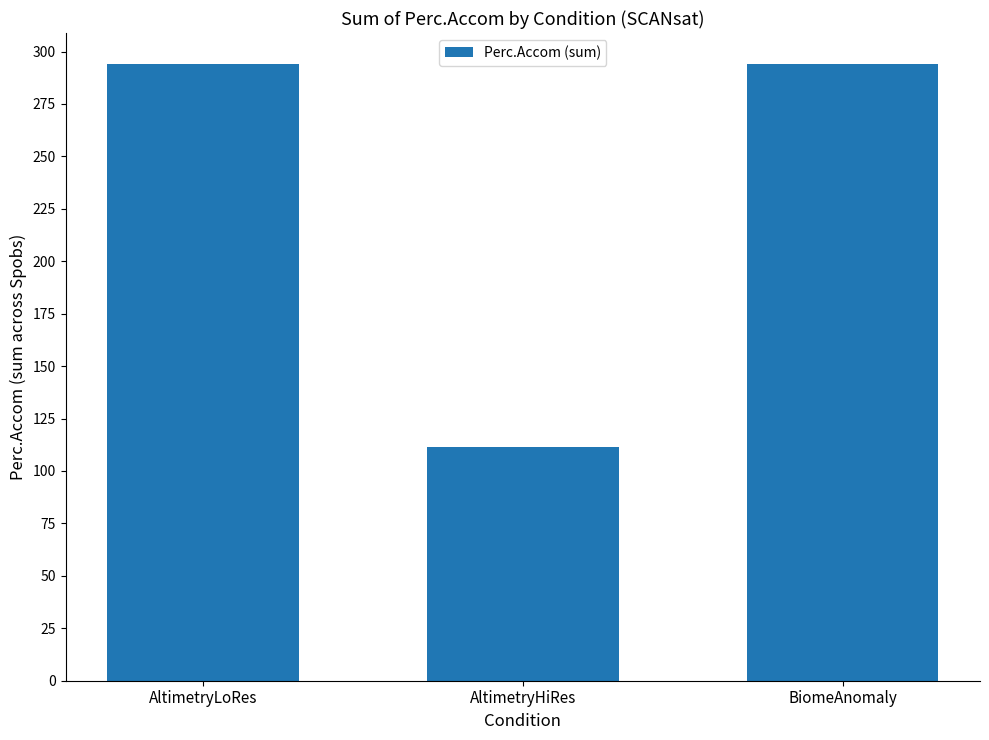

The chart shows a value of 294.1 at BiomeAnomaly. True or false?

True